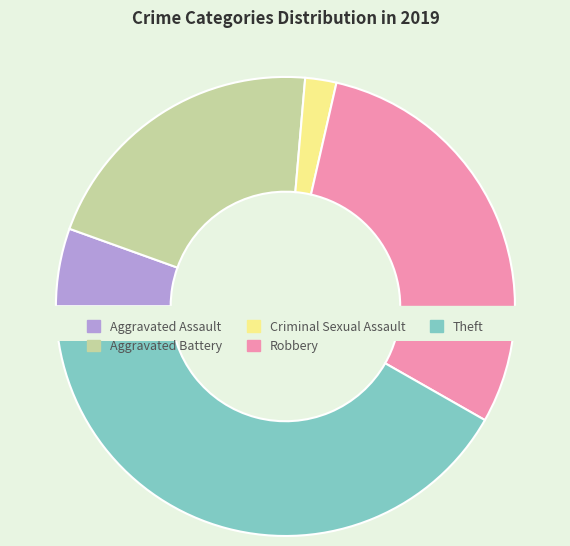

Does any single category account for the majority?

No